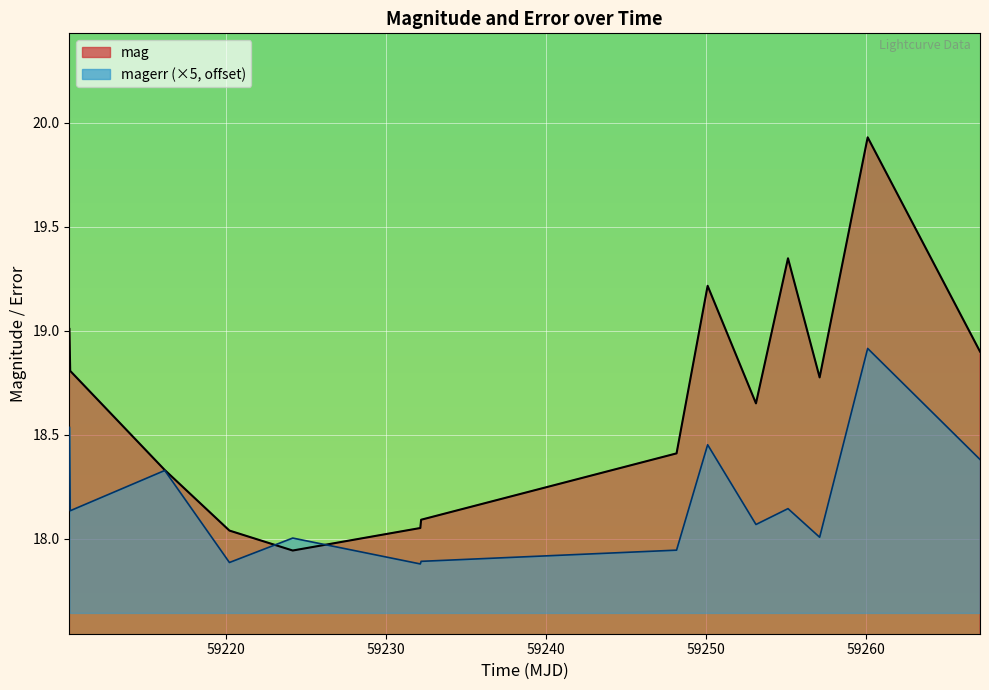

List the series in order of their overall mean, highest first.

mag, magerr